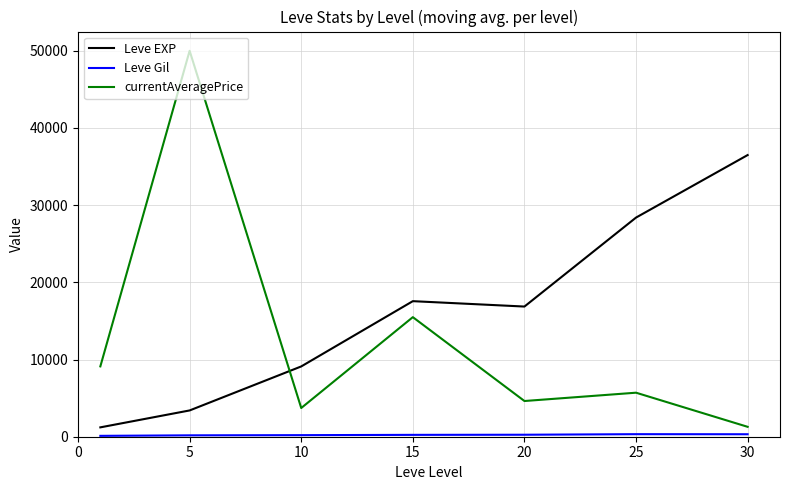

What is the lowest value of the Leve EXP series?

1213.3